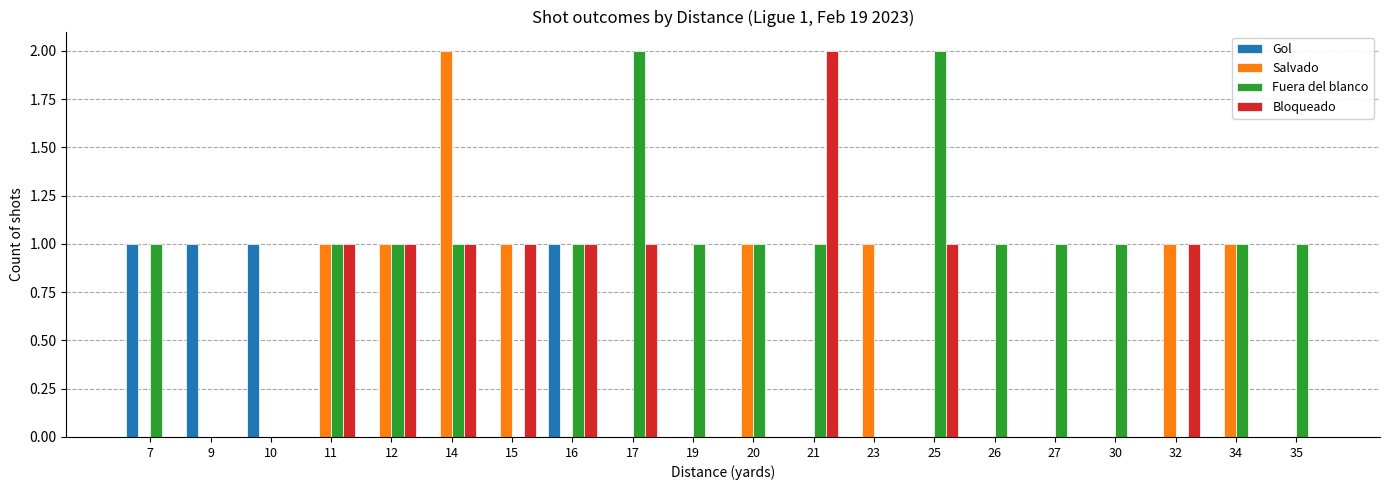

Is it true that Fuera del blanco equals 0 at 35?

False